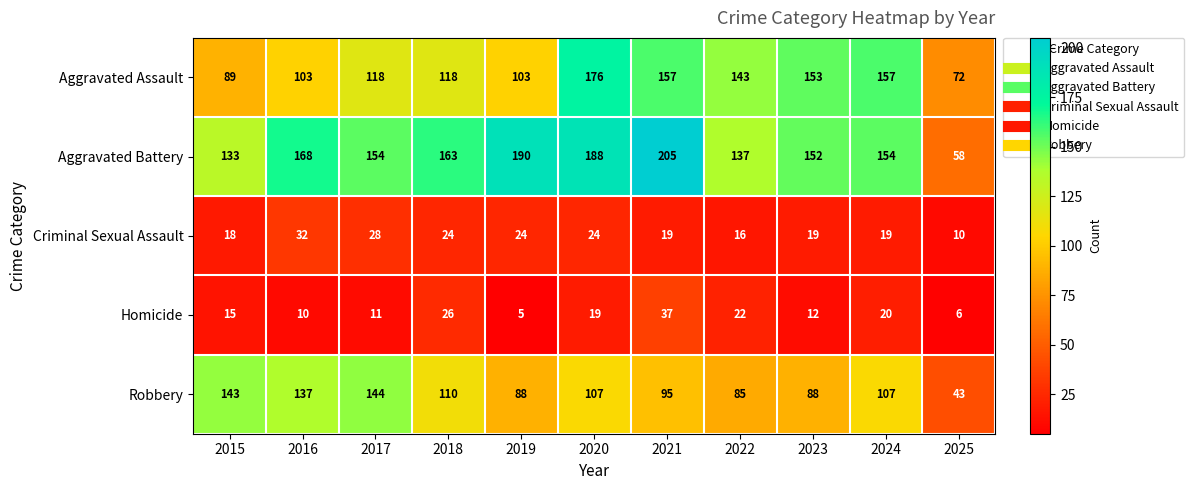

Rank the series at 2021 from lowest to highest value.

Criminal Sexual Assault, Homicide, Robbery, Aggravated Assault, Aggravated Battery